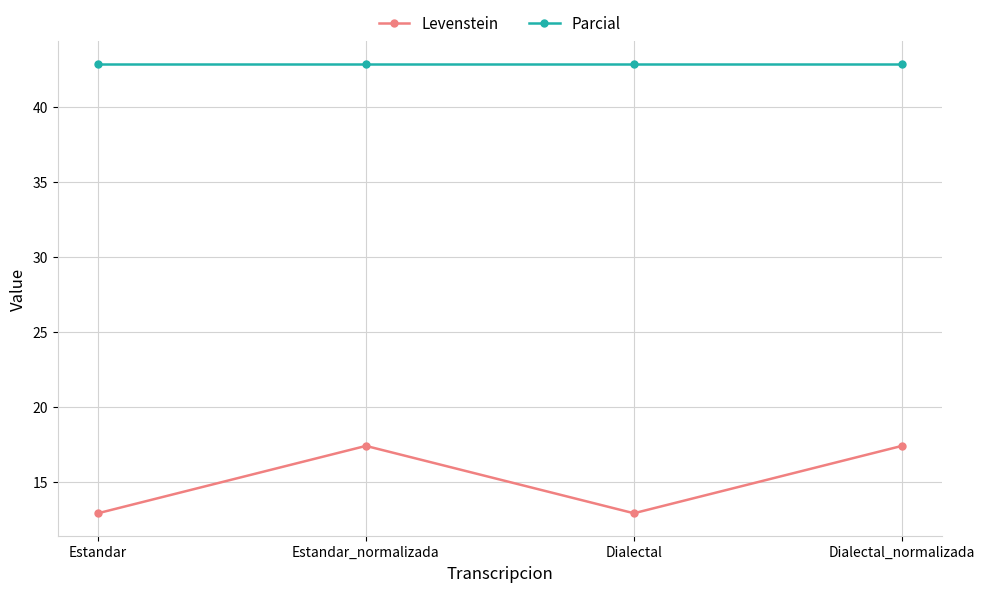

The value of Parcial at Estandar_normalizada is 72.6. True or false?

False